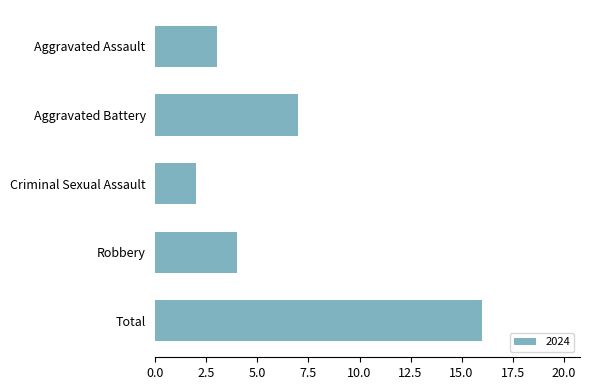

What position from the top is Total?

5